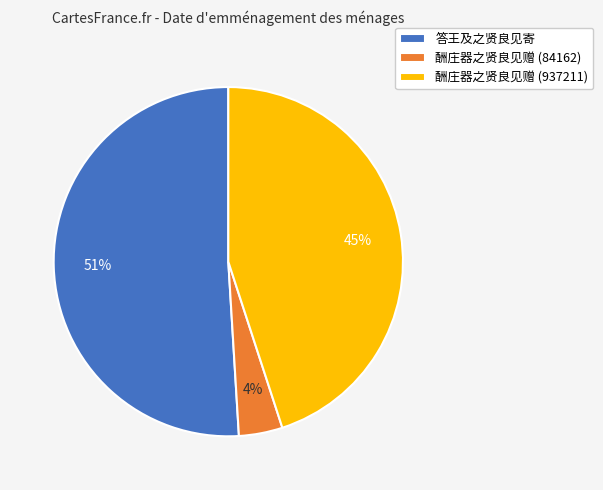

True or false: 酬庄器之贤良见赠 (84162) accounts for 4% of the total.

True